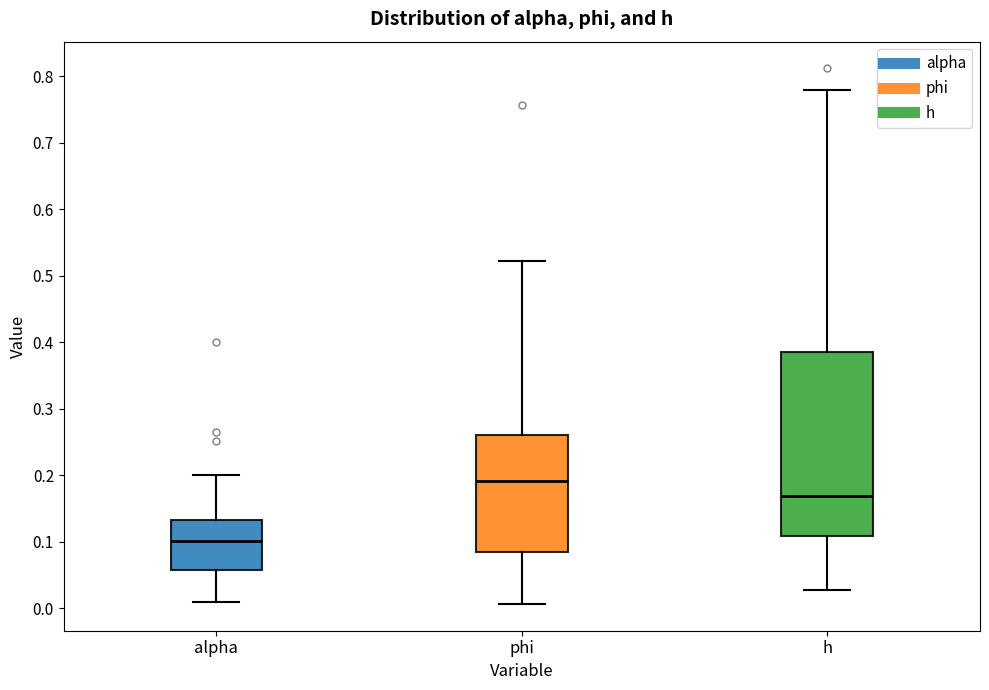

Reading left to right, transcribe this box plot: for each box, give where its median line is, the range the box spans, and where its two whiskers end, as read against the y-axis. The values are not printed on the chart, so give them approximately, as read against the axis.

alpha: median 0.10, box 0.06 to 0.13, whiskers 0.01 to 0.20
phi: median 0.19, box 0.09 to 0.26, whiskers 0.01 to 0.52
h: median 0.17, box 0.11 to 0.39, whiskers 0.03 to 0.78